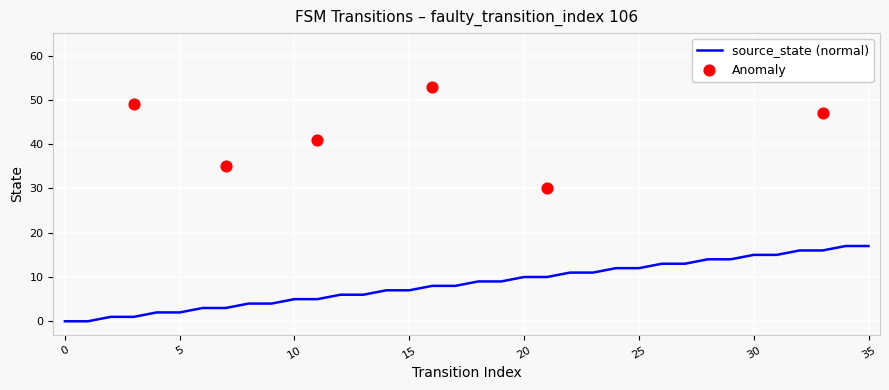

Which has a higher value, 13 or 15?

15